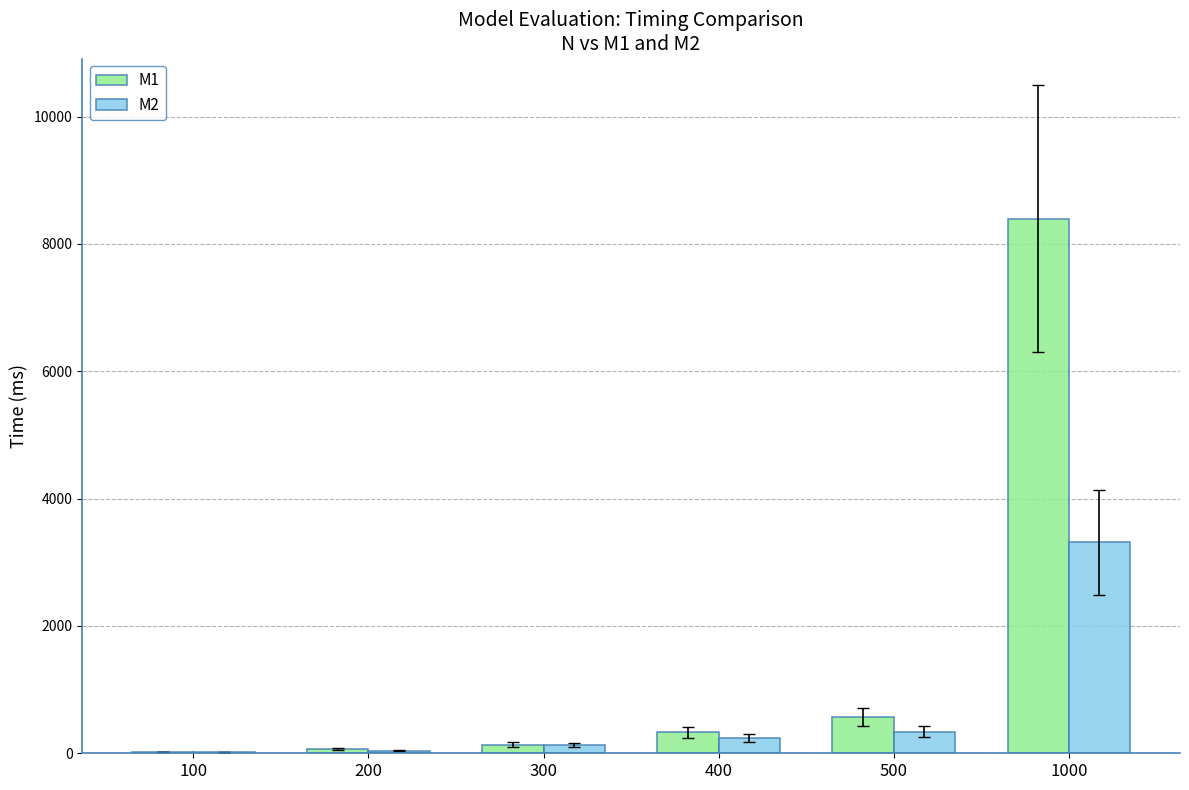

Which series has the largest total across all categories?

M1